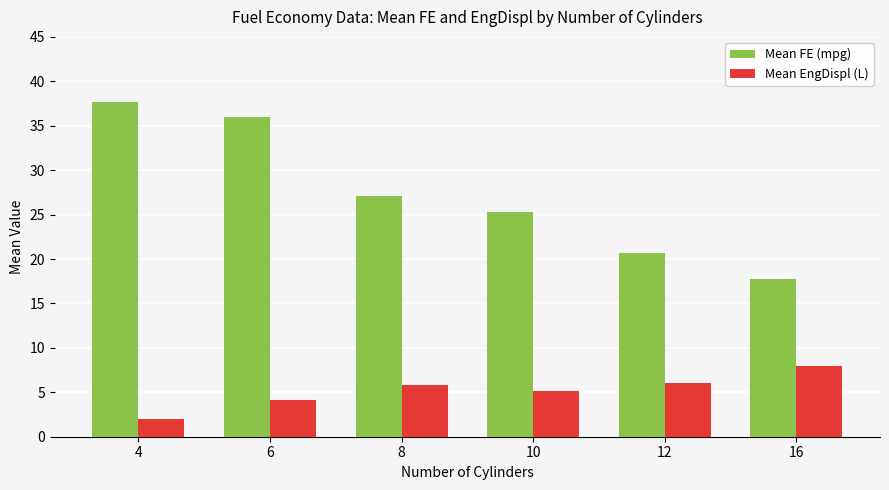

What is the sum of all Mean EngDispl (L) values?

31.2